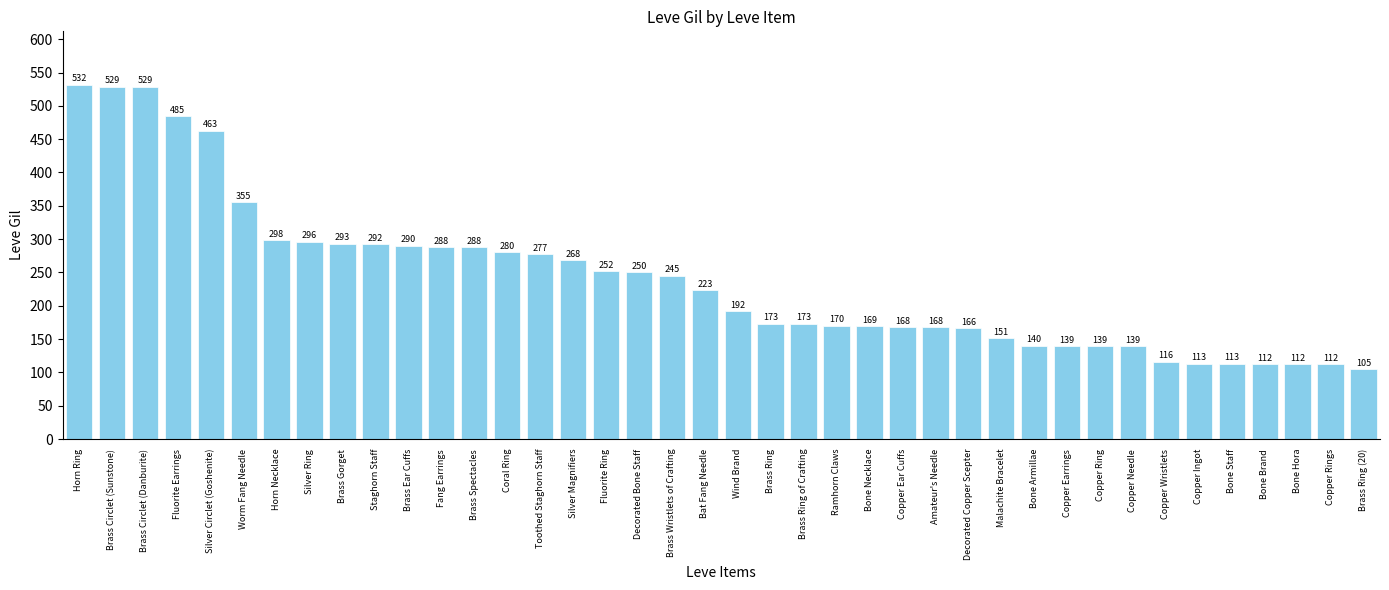

What is the average value?

240